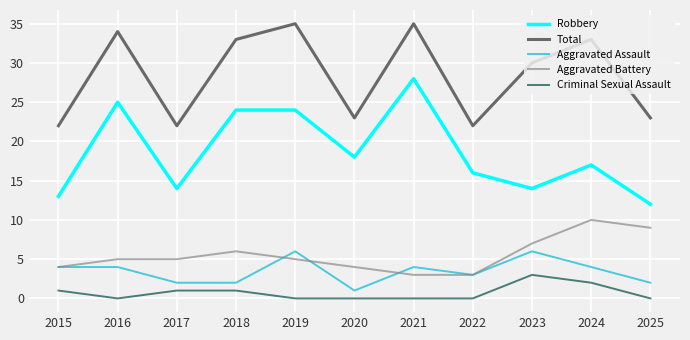

The value of Total at 2019 is 21. True or false?

False